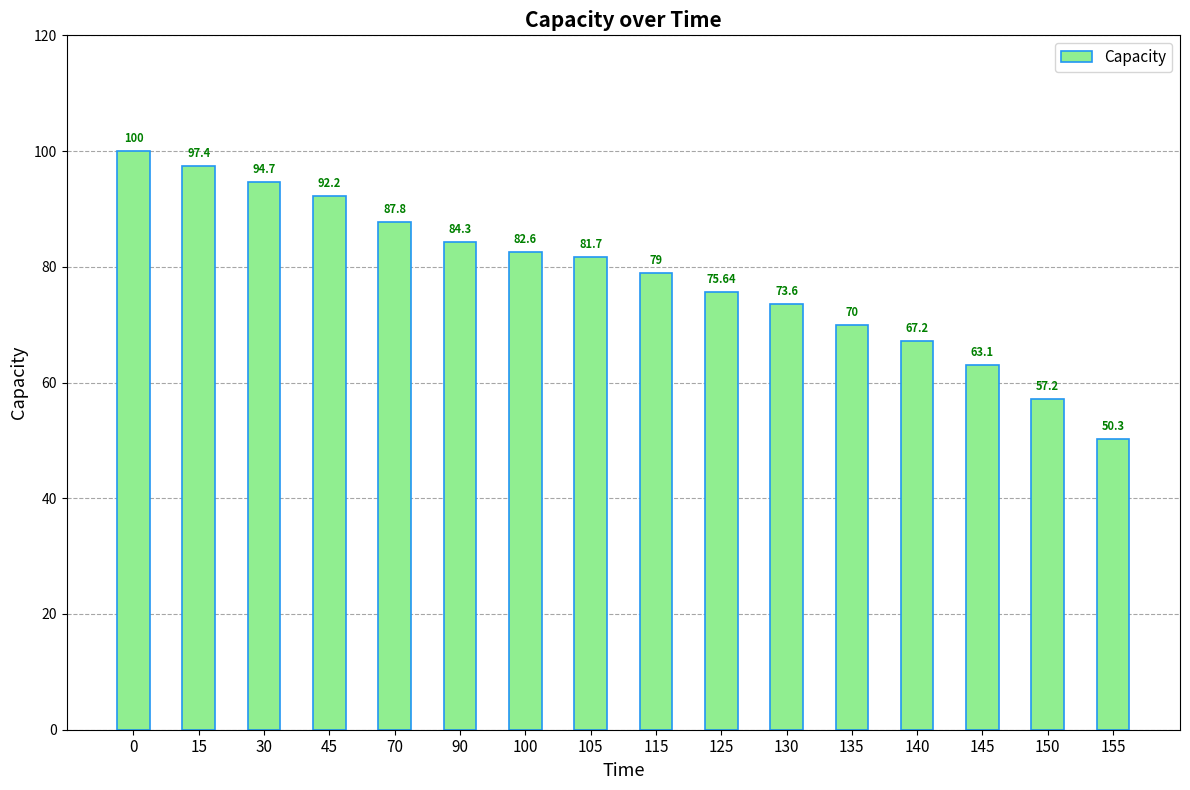

What is the value of the 6th bar from the left?

84.3